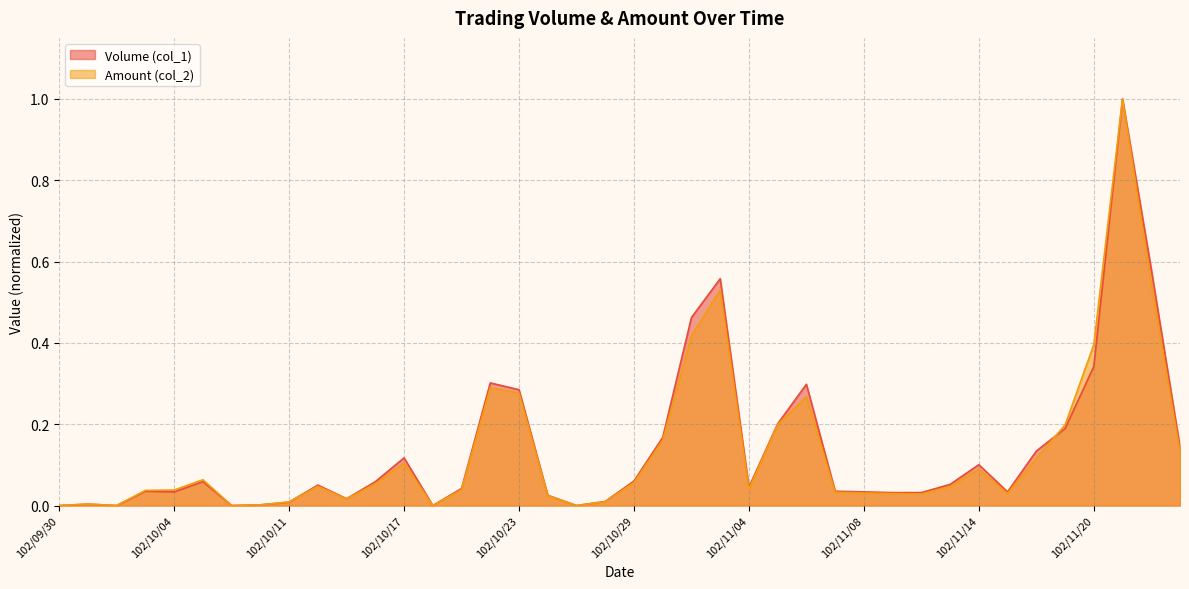

What are all the series names shown in the legend?

Volume (col_1), Amount (col_2)